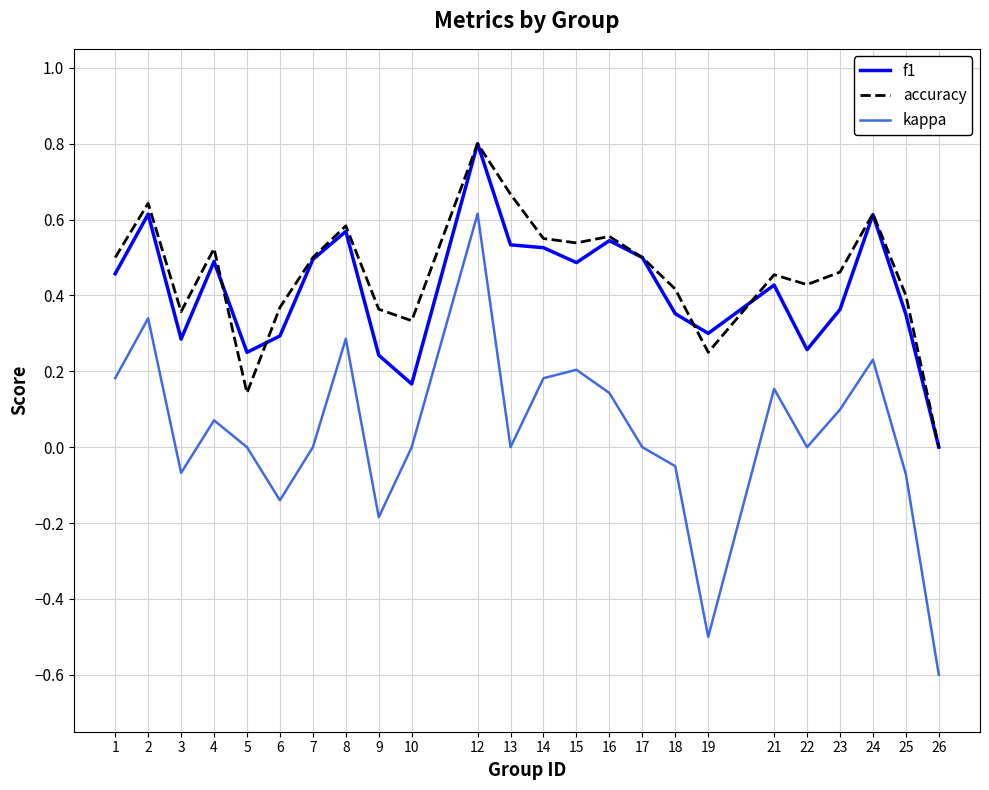

Is the value of accuracy at 14 greater than the value of f1 at 10?

Yes